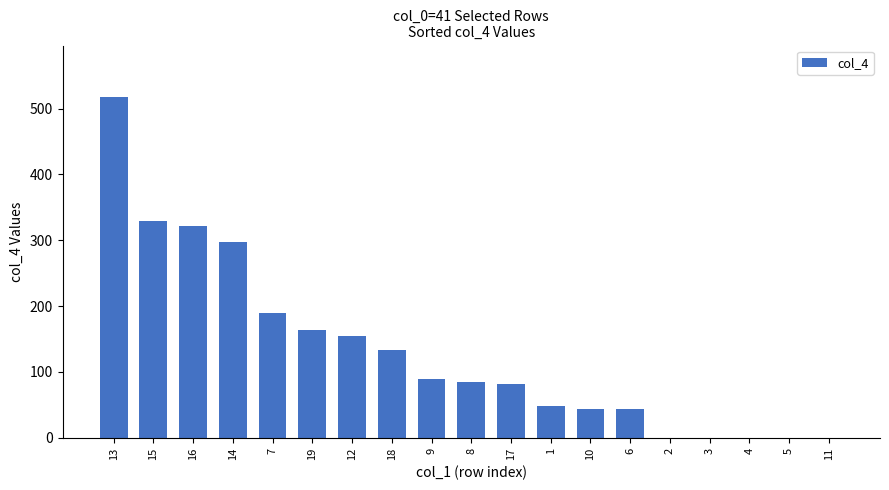

What is the sum of the values at 17 and 15?

411